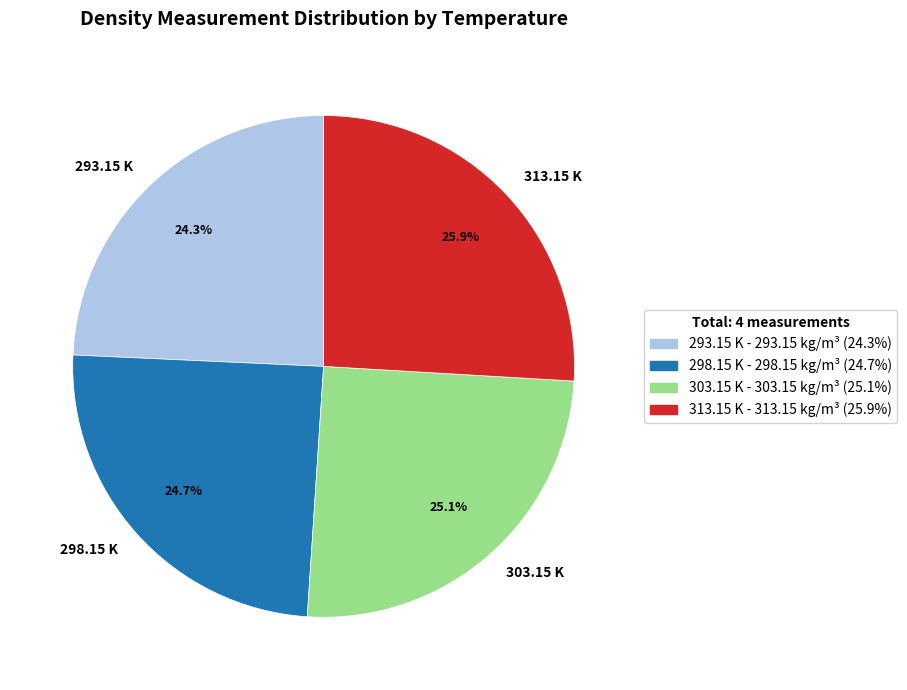

Between 303.15 K and 313.15 K, which is larger?

313.15 K